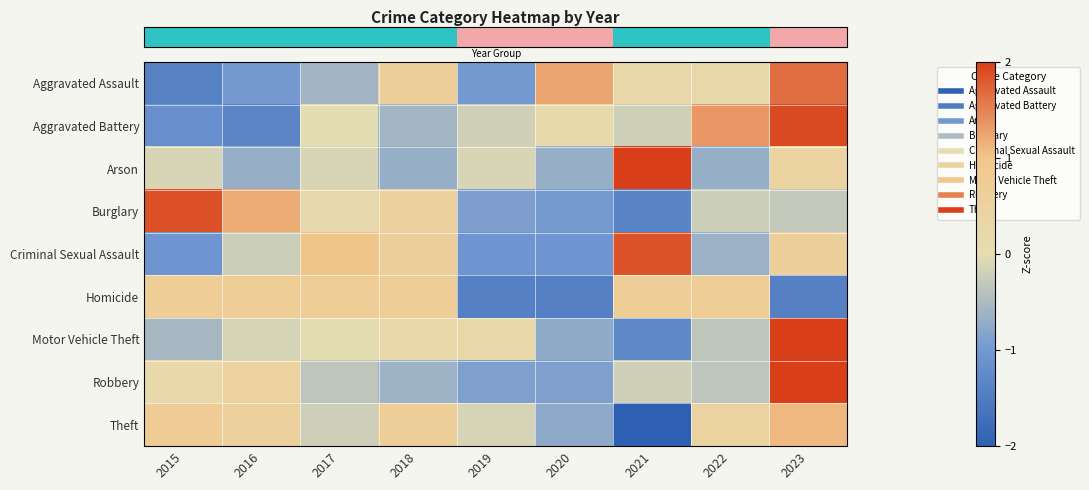

Reading right to left, extract all data points from this chart.

row_0: 1.6	0.2	0.2	1.2	-1.0	0.6	-0.6	-1.0	-1.4
row_1: 1.9	1.3	-0.2	0.2	-0.2	-0.6	0.0	-1.3	-1.1
row_2: 0.4	-0.7	2.6	-0.7	-0.1	-0.7	-0.1	-0.7	-0.1
row_3: -0.3	-0.2	-1.4	-1.0	-0.9	0.5	0.2	1.2	1.9
row_4: 0.6	-0.6	1.8	-1.1	-1.1	0.6	1.0	-0.2	-1.1
row_5: -1.4	0.7	0.7	-1.4	-1.4	0.7	0.7	0.7	0.7
row_6: 2.5	-0.3	-1.3	-0.7	0.3	0.2	0.0	-0.1	-0.5
row_7: 2.6	-0.3	-0.2	-0.9	-0.9	-0.6	-0.3	0.5	0.2
row_8: 1.1	0.4	-2.4	-0.8	-0.1	0.6	-0.2	0.5	0.8